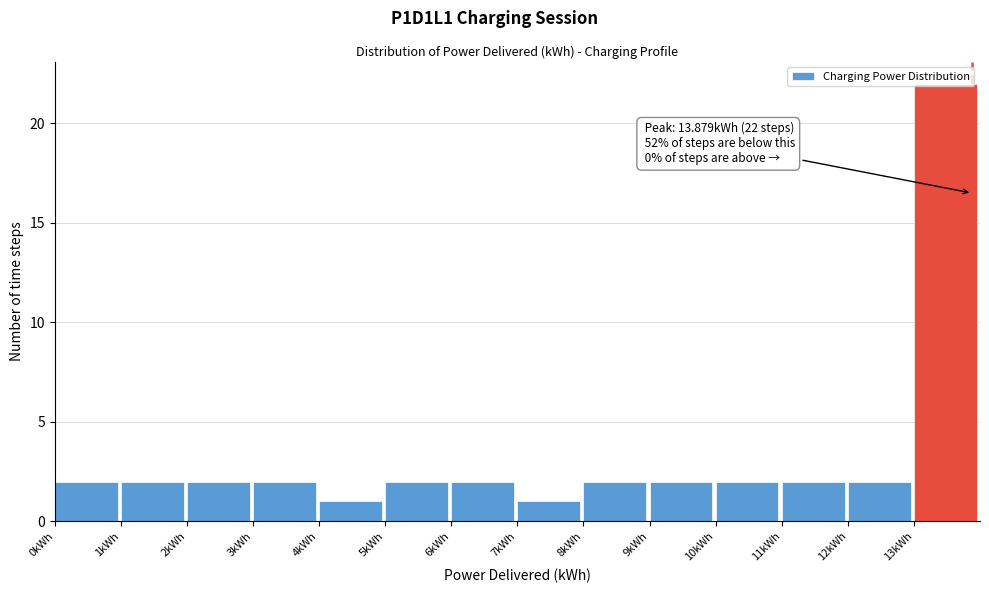

Over which range of the x-axis is the bar tallest?

13 to 14